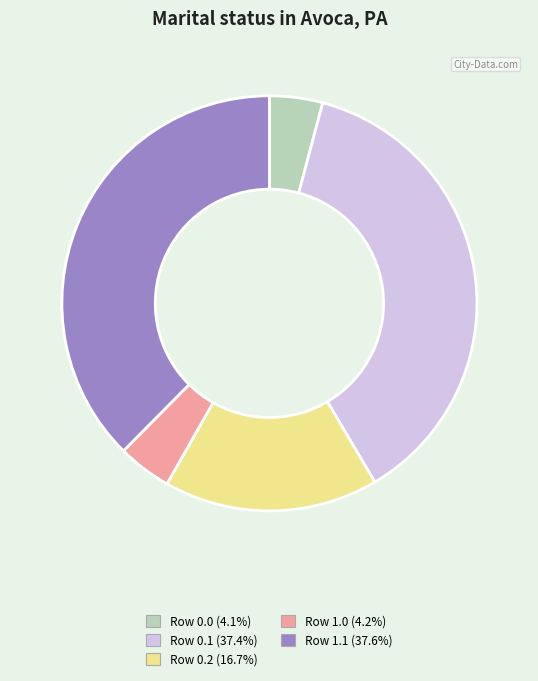

Does Row 0.1 represent more than half of the total?

No